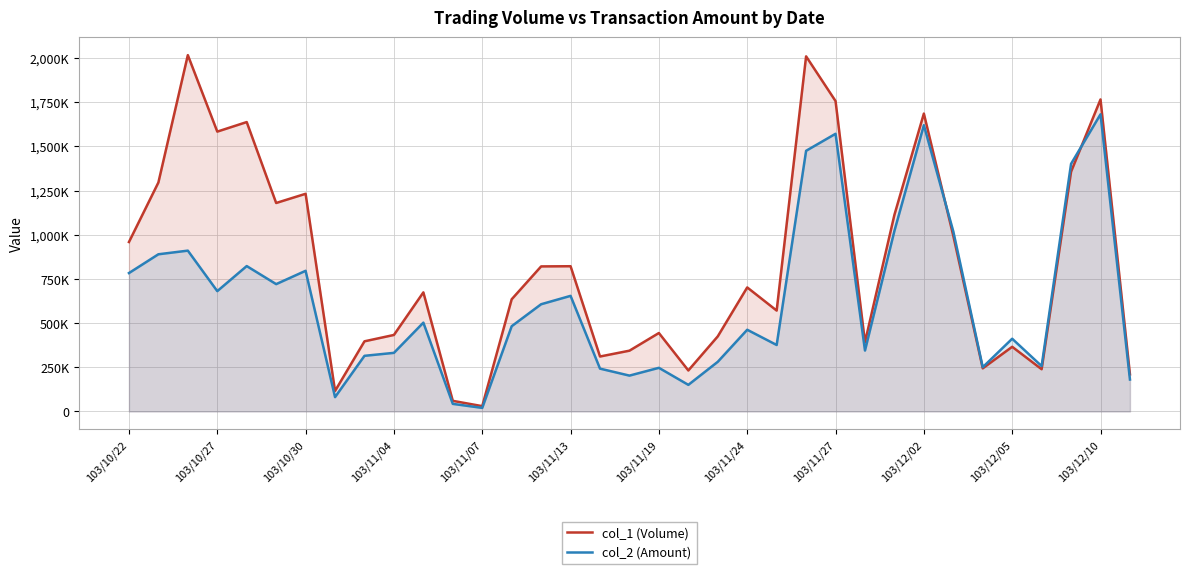

Which has a higher value, 32 or 16?

32